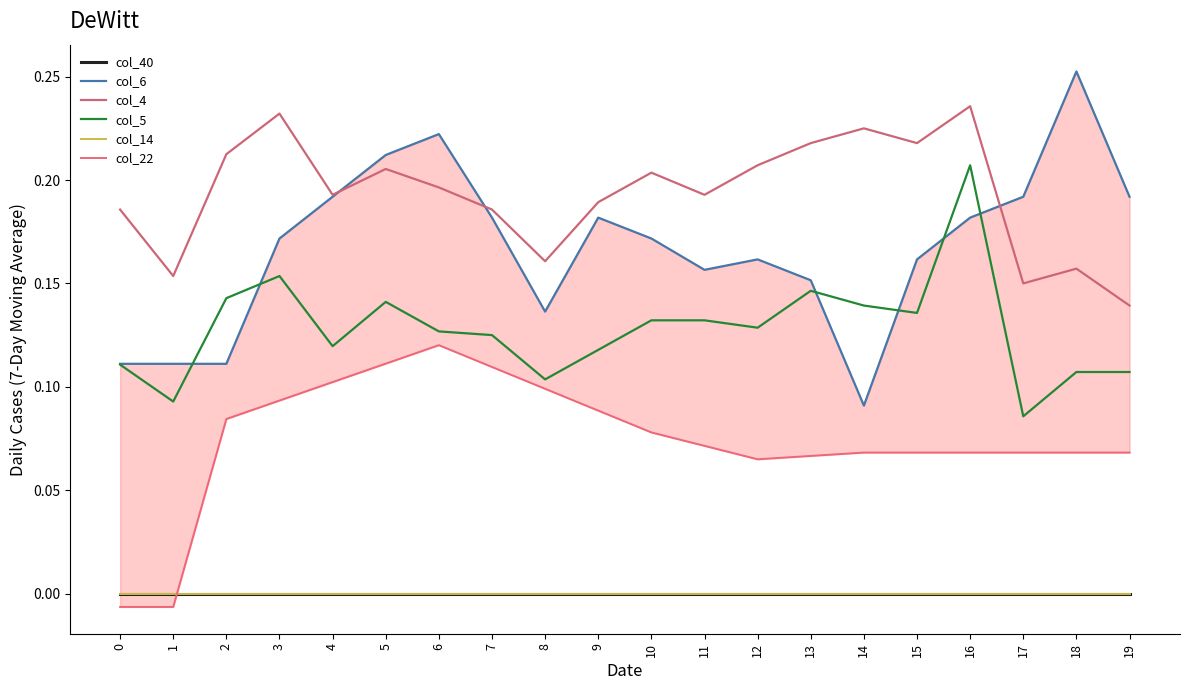

The value of col_40 at 4 is 0.0. True or false?

True